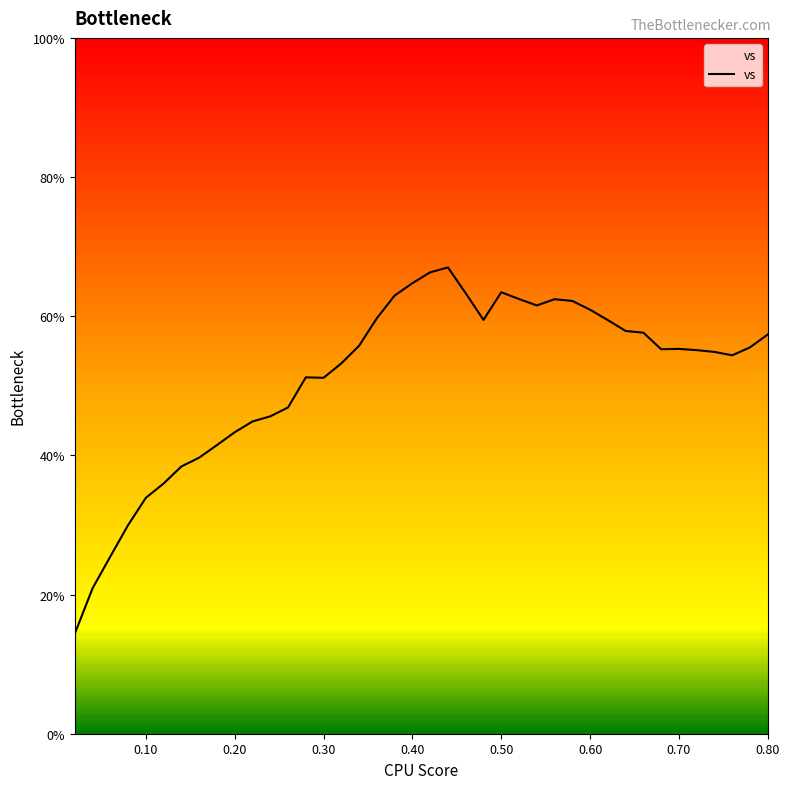

What is the greatest value displayed?

67.0